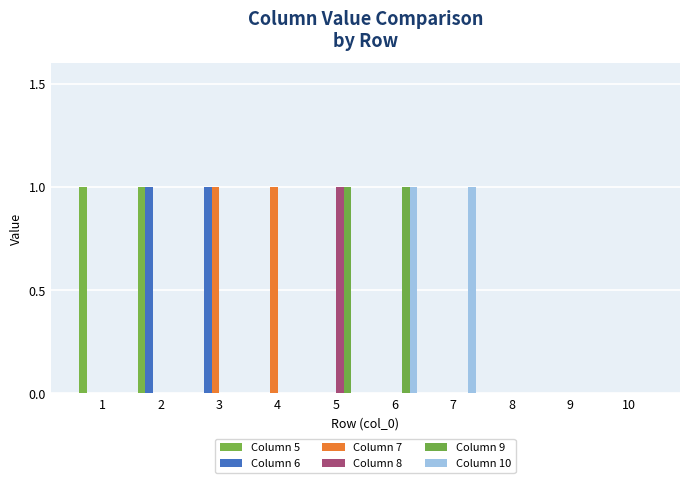

The value of Column 8 at 3 is 0. True or false?

True